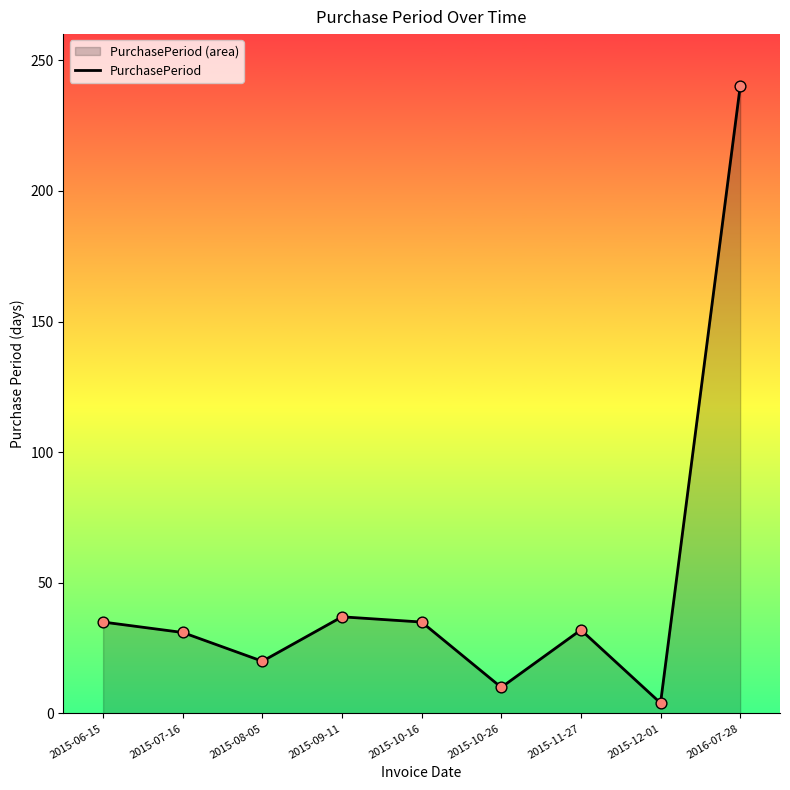

What is the ratio of the value at 2015-06-15 to the value at 2016-07-28?

0.1